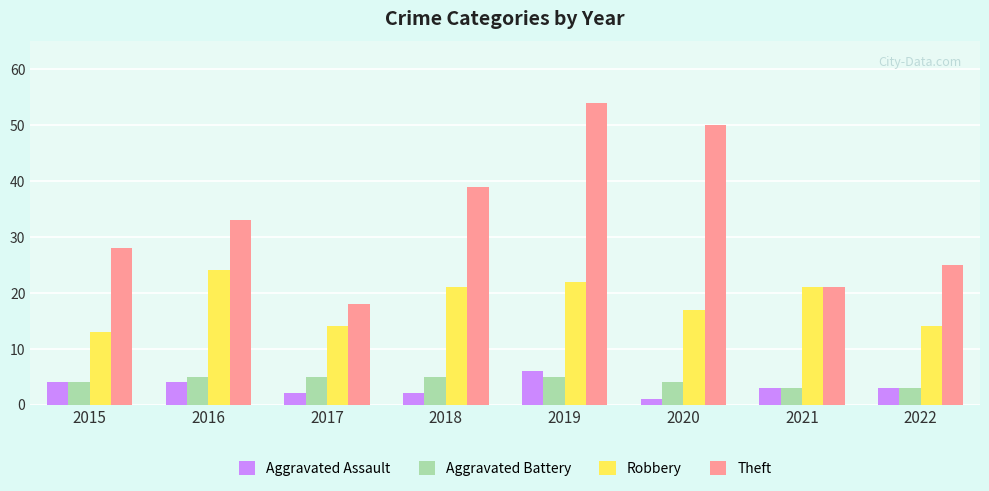

What are all the series names shown in the legend?

Aggravated Assault, Aggravated Battery, Robbery, Theft